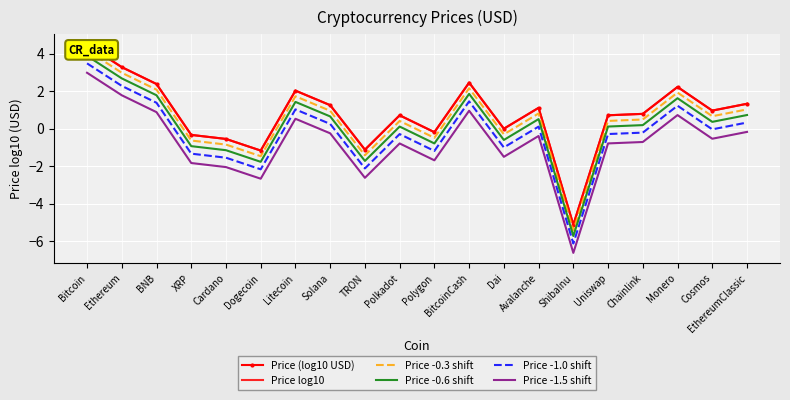

Between Bitcoin and BNB, which is larger?

Bitcoin